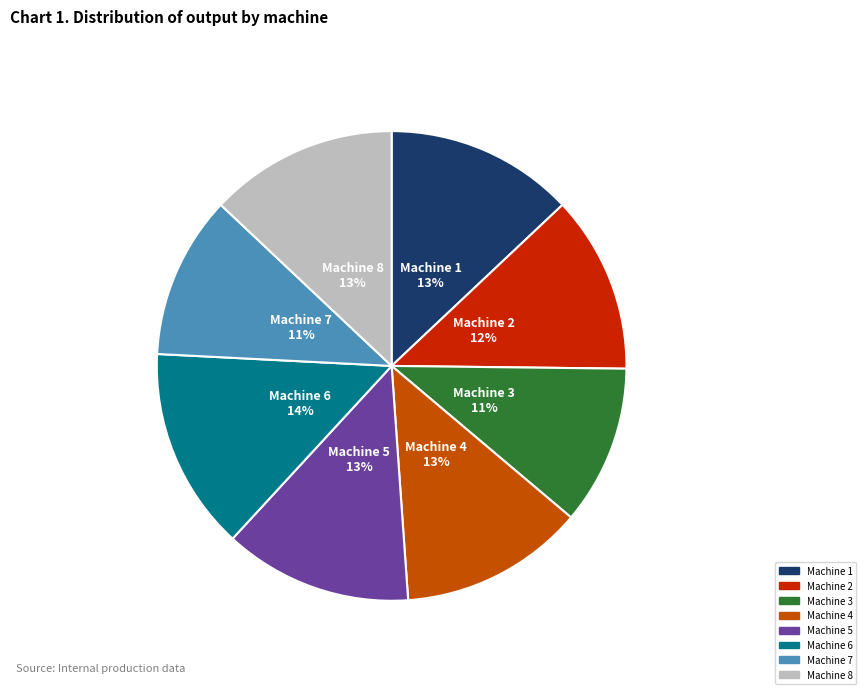

To the nearest percent, what is the average slice percentage?

12%